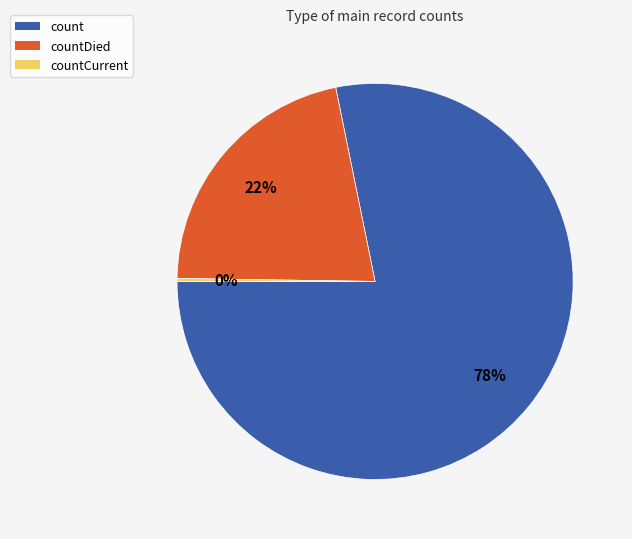

Combined, do countDied and count account for over 50%?

Yes